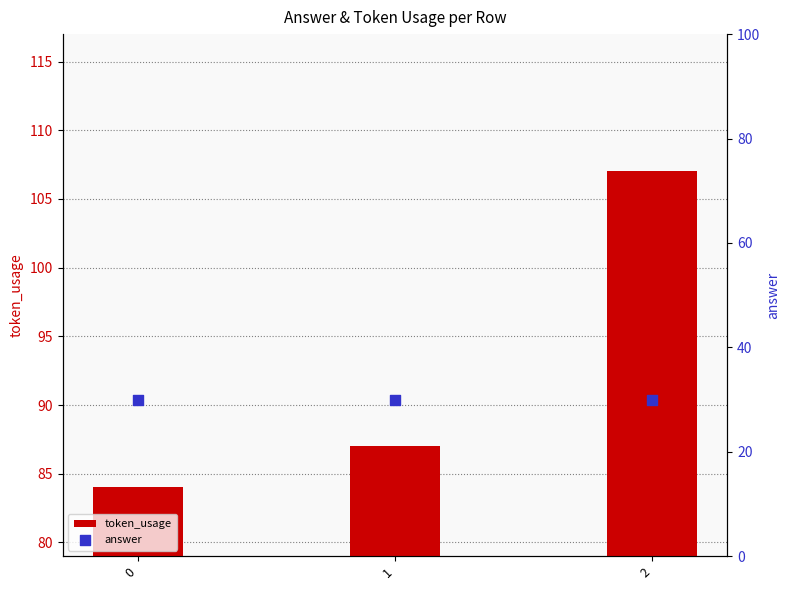

Which series has the widest spread of Y values?

token_usage